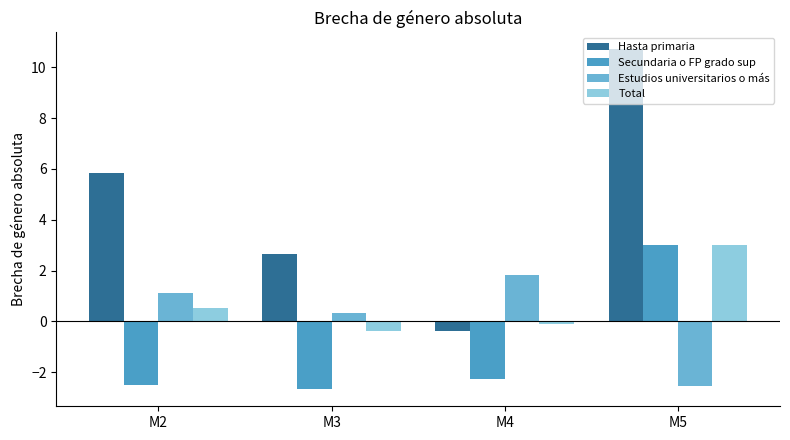

Reading right to left, extract all data points from this chart.

Hasta primaria: 10.7	-0.4	2.6	5.8
Secundaria o FP grado sup: 3.0	-2.3	-2.7	-2.5
Estudios universitarios o más: -2.6	1.8	0.3	1.1
Total: 3.0	-0.1	-0.4	0.5